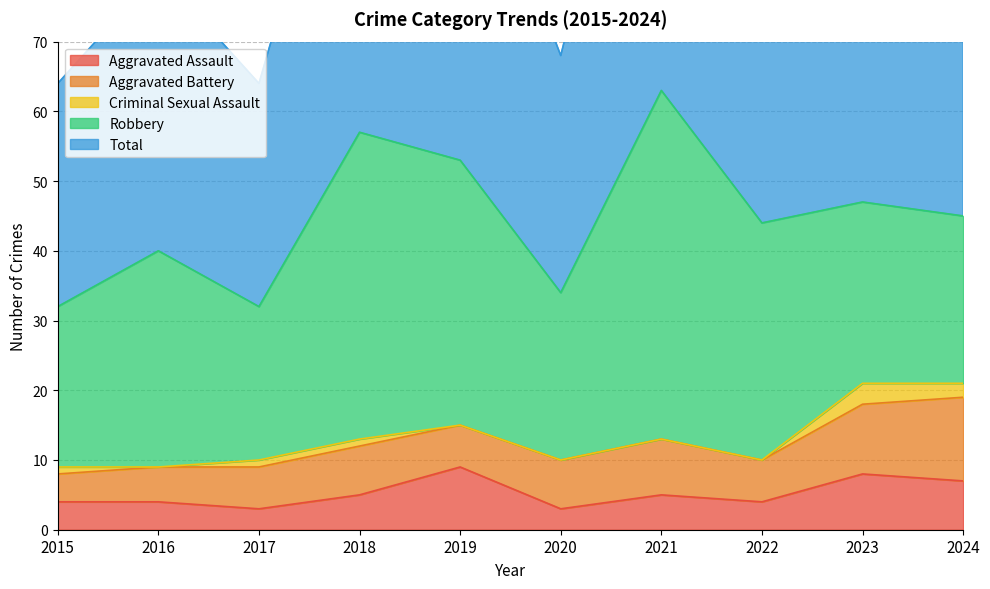

Between 2023 and 2022, which is larger?

2023